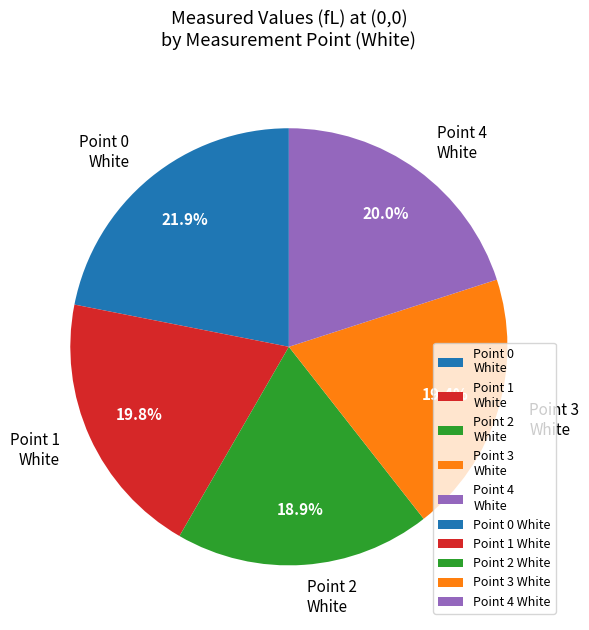

What is the total percentage of Point 2 White and Point 1 White?

38.7%